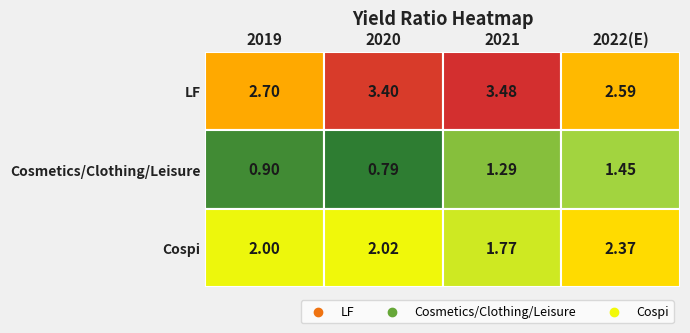

How many Cosmetics/Clothing/Leisure values are between 0 and 1?

2